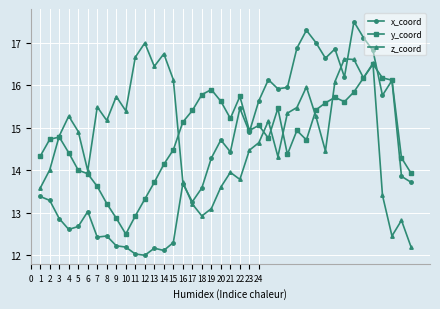

In z_coord, how many points are lower than both neighbors (excluding endpoints)?

10